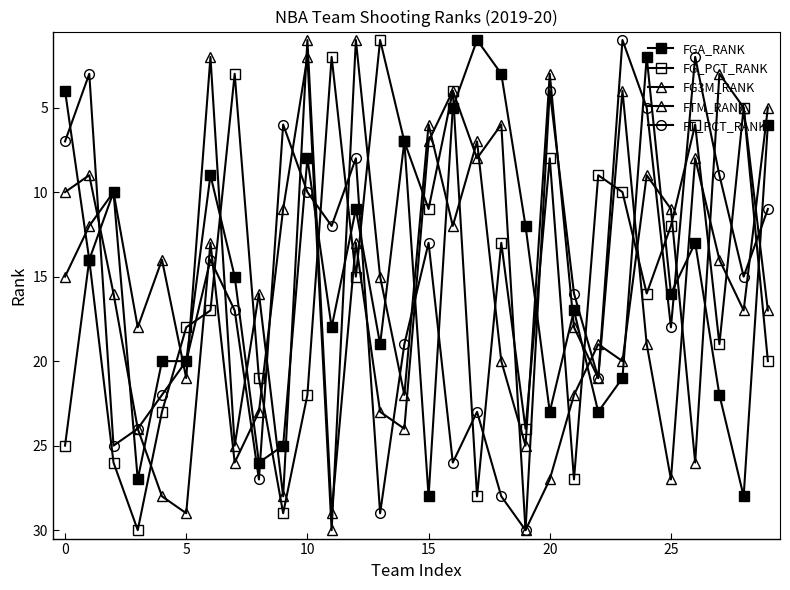

How many data points in FT_PCT_RANK are less than 16?

15